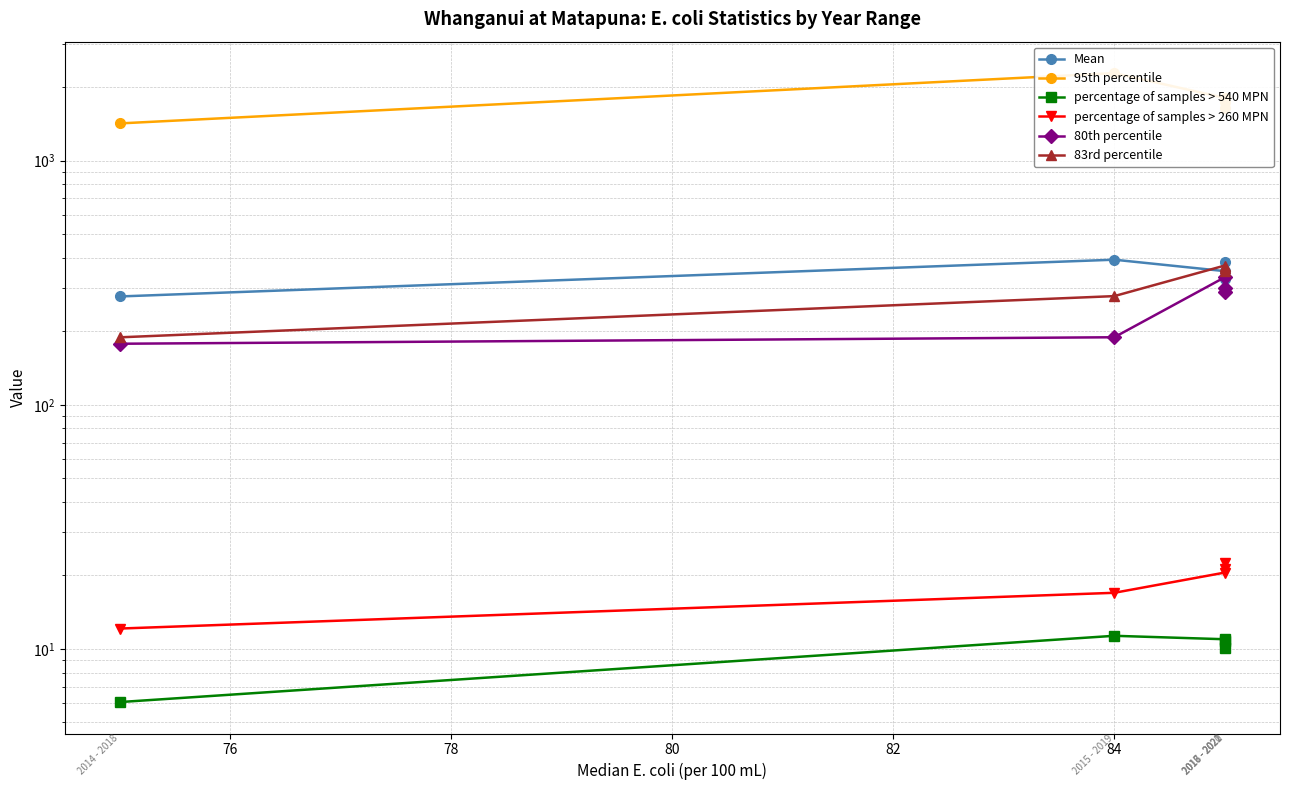

How many data points in 95th percentile are less than 1733?

2